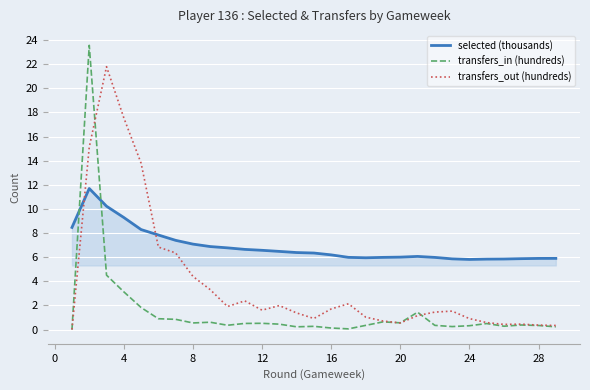

At how many categories does at least one series exceed 16?

3